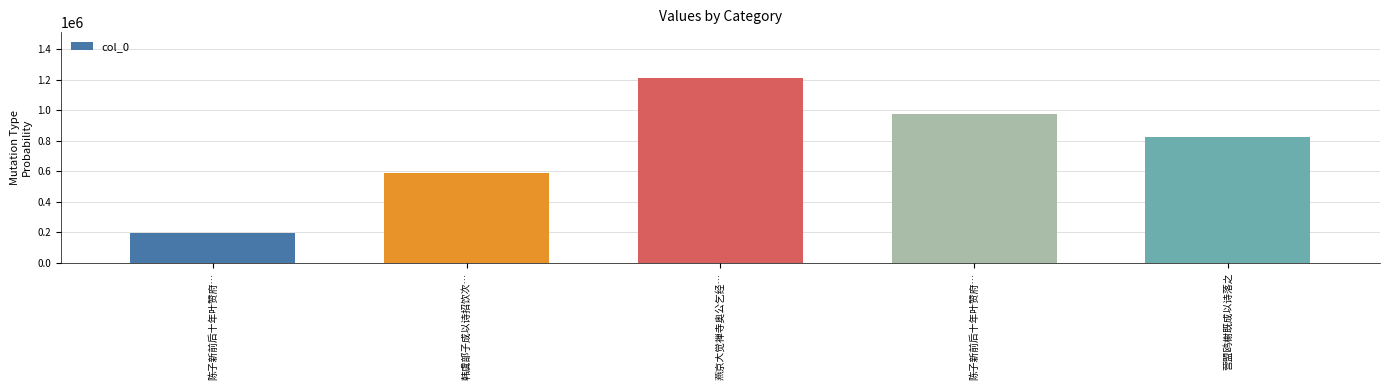

What is the label of the 3rd bar from the left?

燕京大觉禅寺奥公乞经…